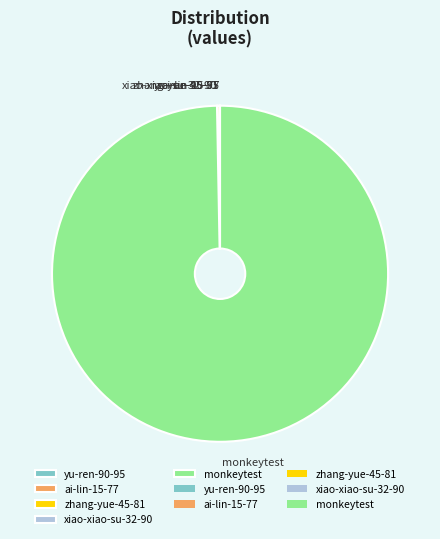

True or false: monkeytest accounts for 100% of the total.

True